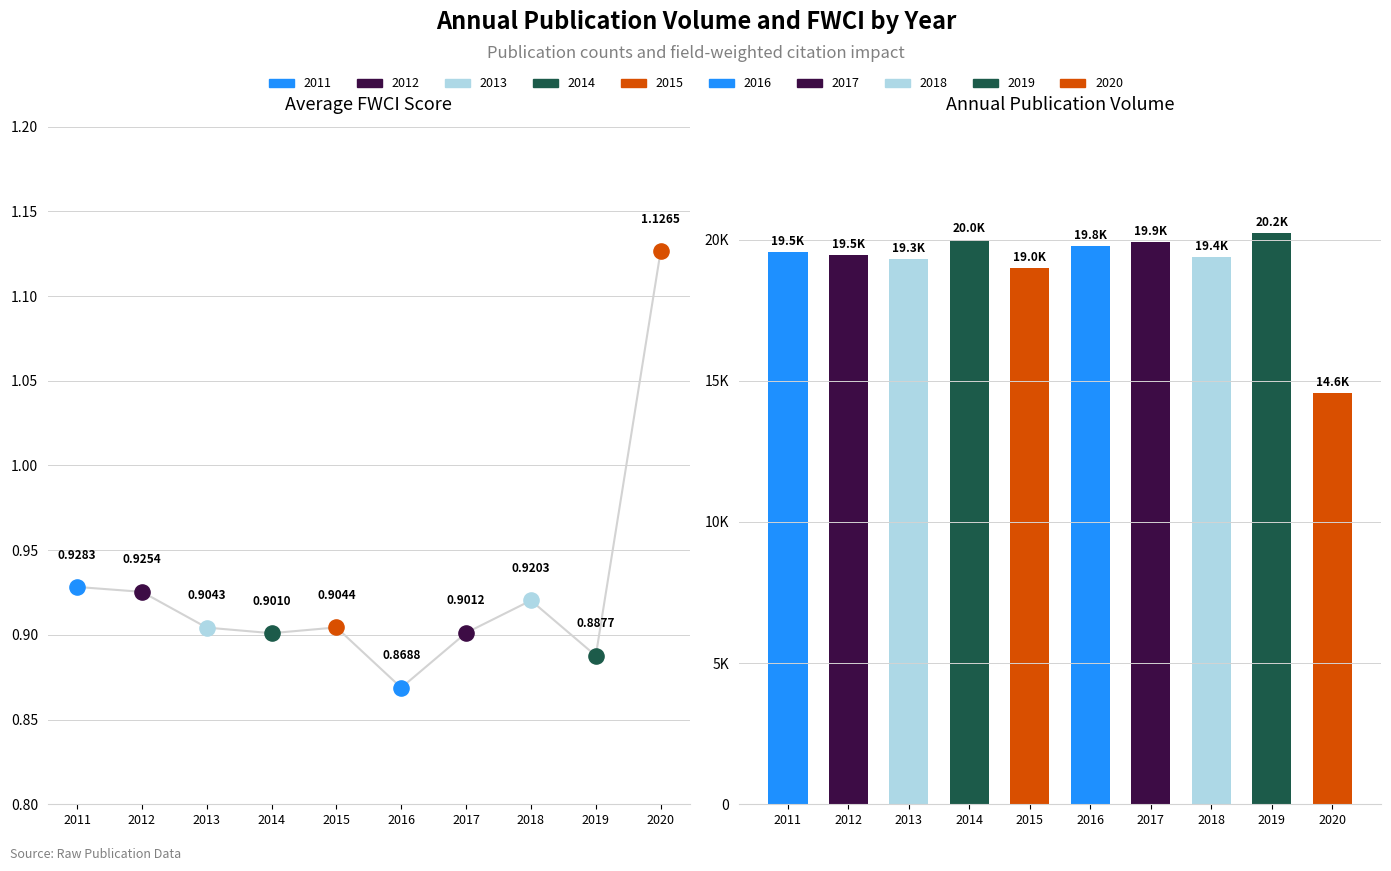

What is the change in value from 2011 to 2016?

+228